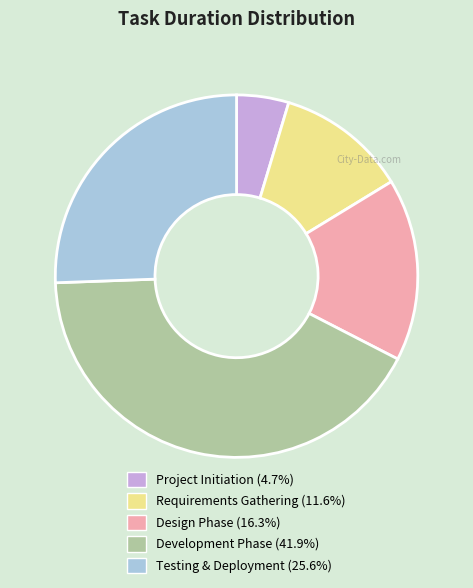

Is the sum of Development Phase (41.9%) and Design Phase (16.3%) greater than half?

Yes